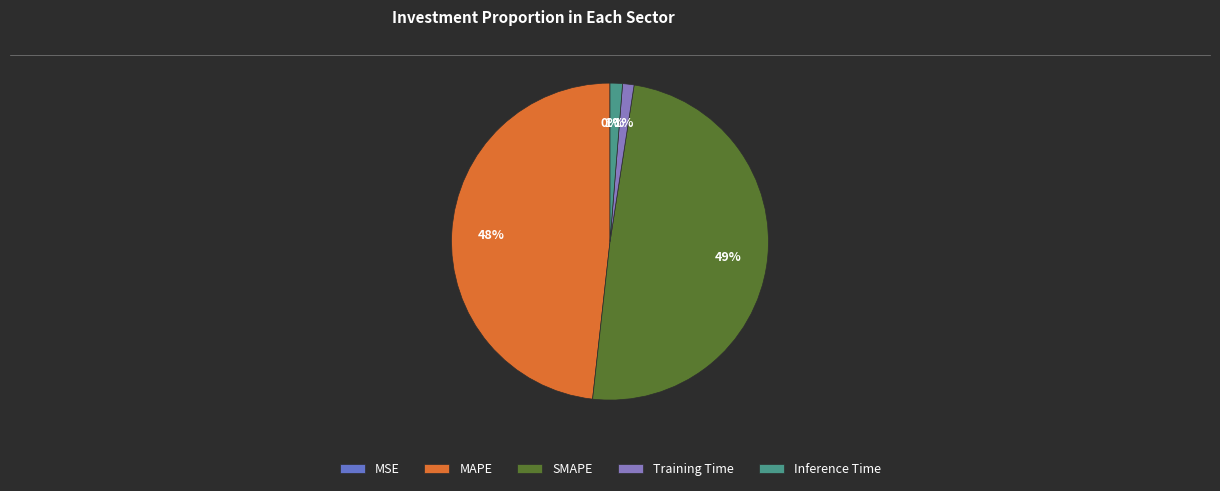

How many segments does this pie chart have?

5